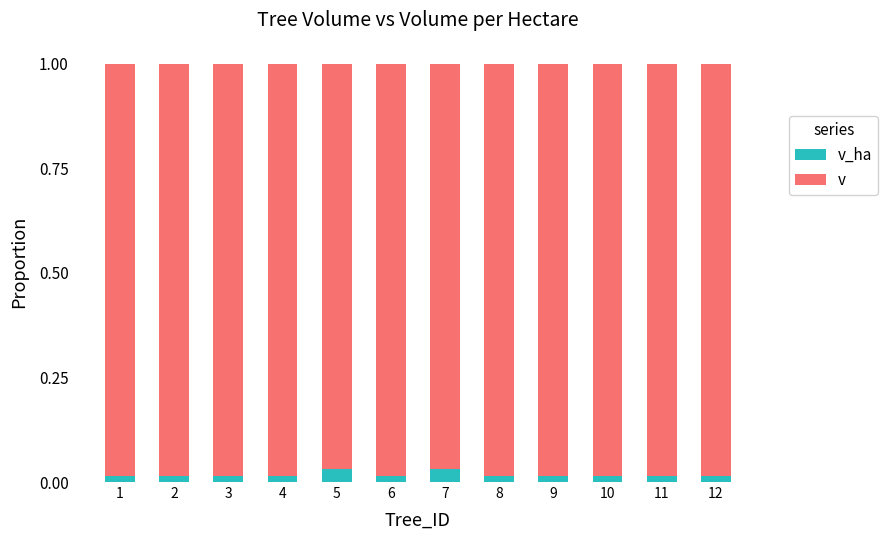

What is the sum of all v values?

11.8